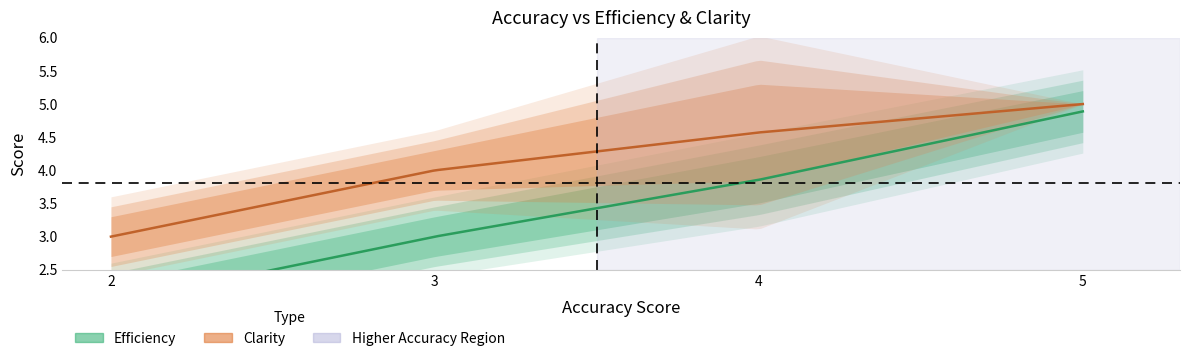

Count the number of categories in the chart.

27